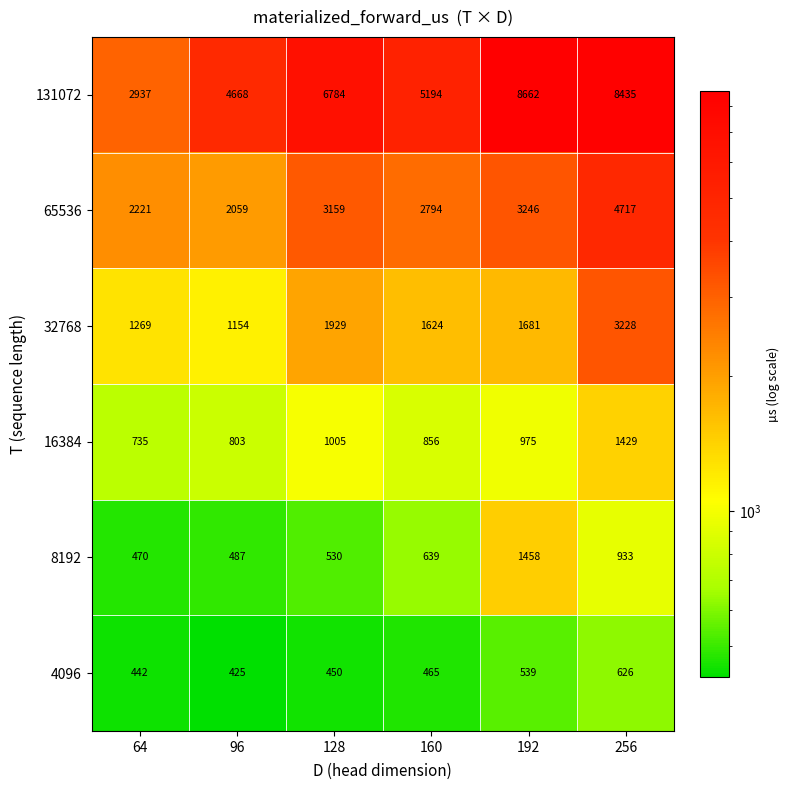

What is the difference between the maximum and minimum values in the 65536 series?

2658